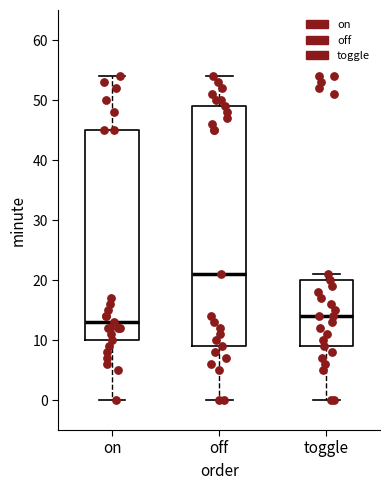

Which box has the highest median line?

off